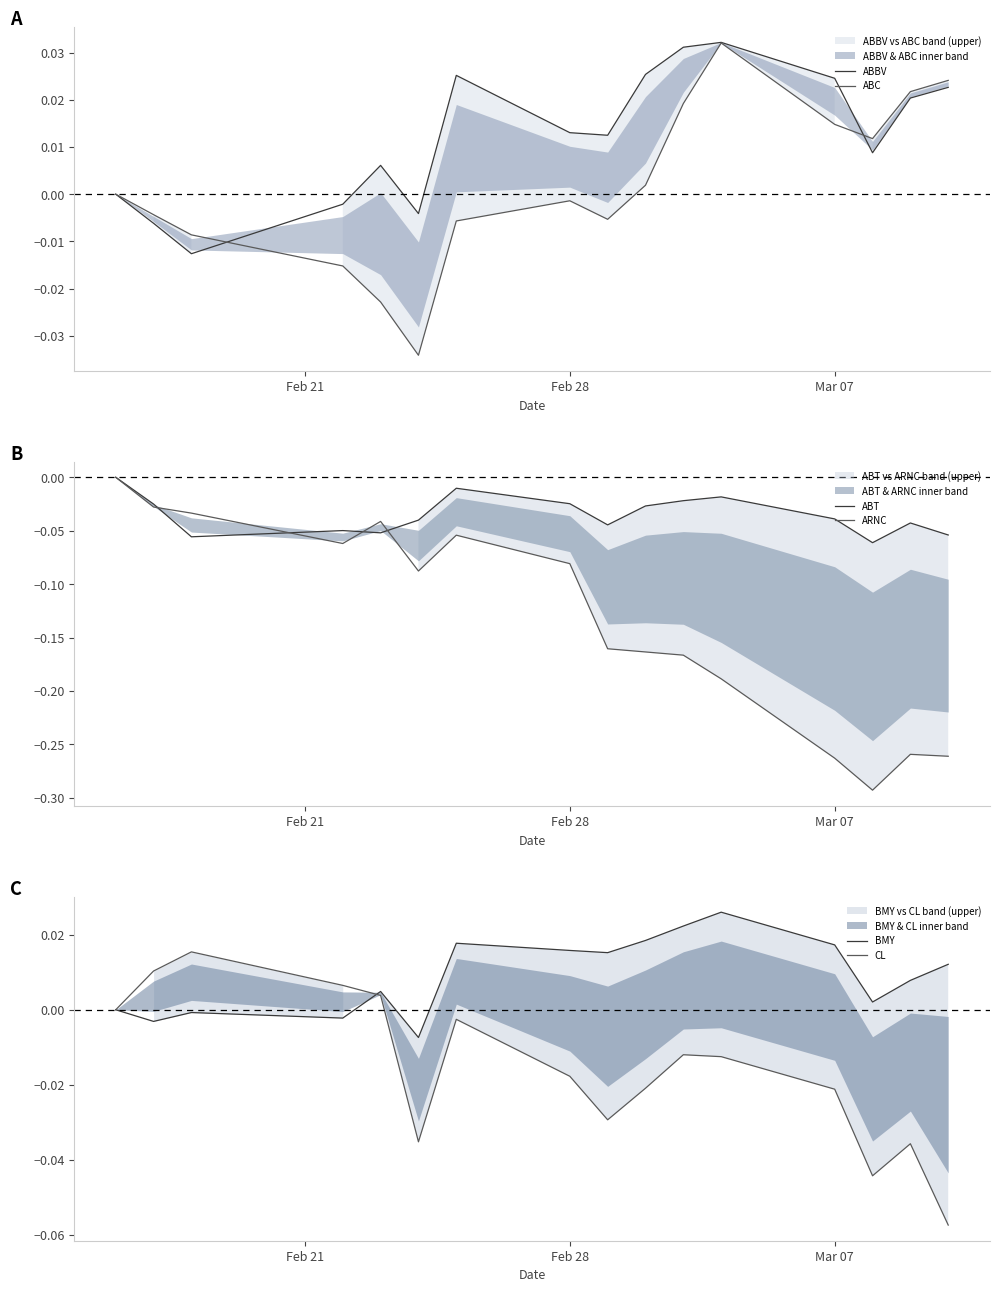

In ABT, how many points are higher than both neighbors (excluding endpoints)?

4